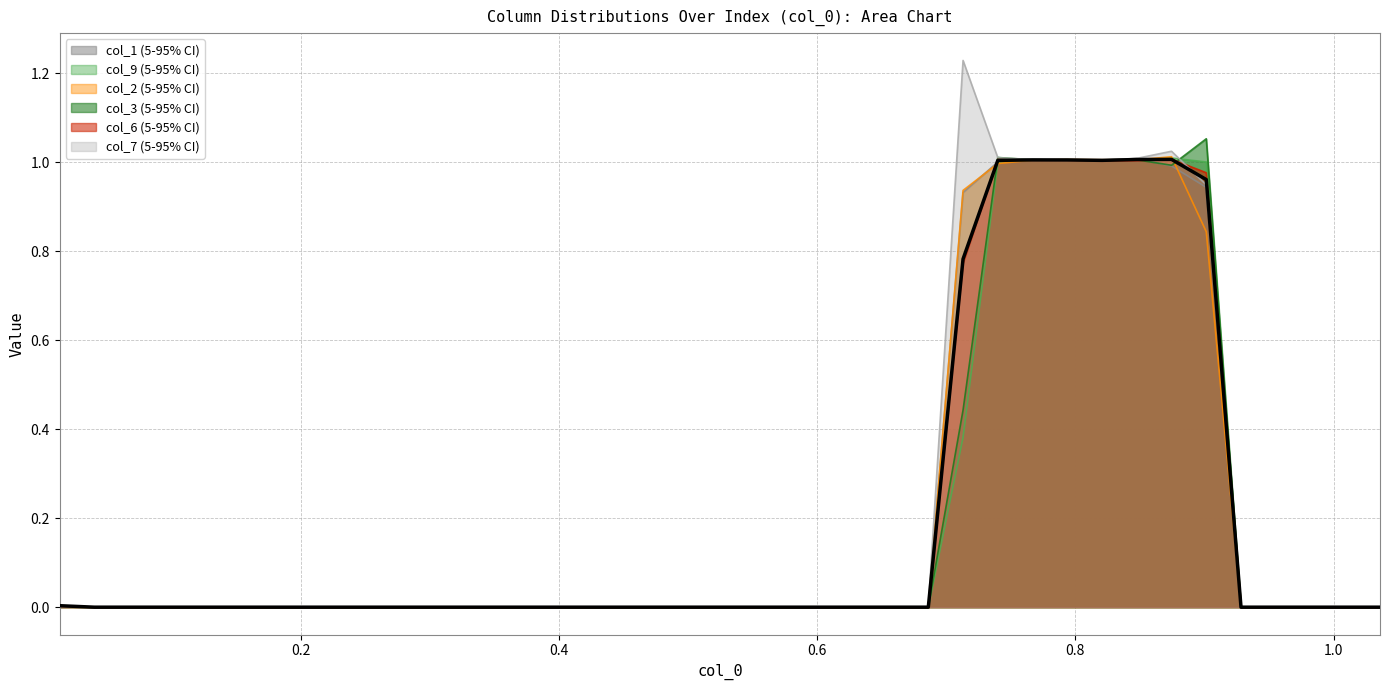

How many points are lower than both their immediate neighbors (excluding endpoints)?

1